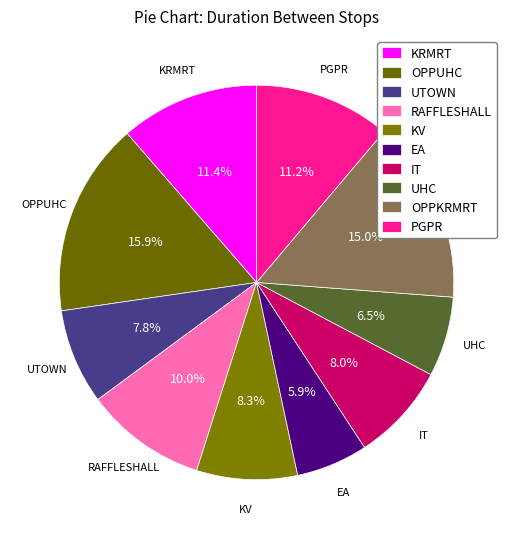

To the nearest percent, what portion does RAFFLESHALL represent?

10%